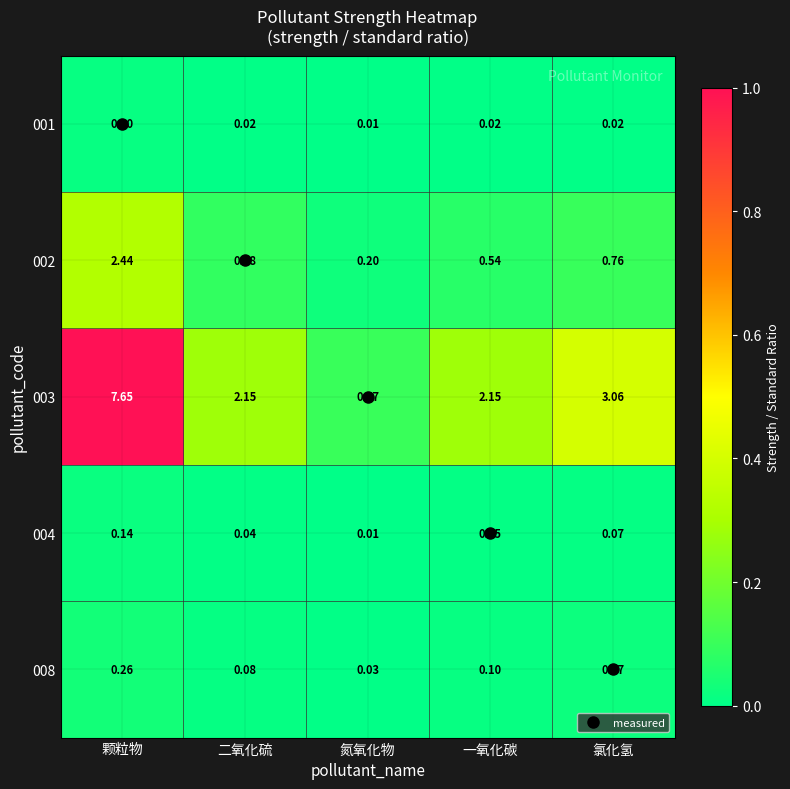

Rank the series at 颗粒物 from lowest to highest value.

001, 004, 008, 002, 003